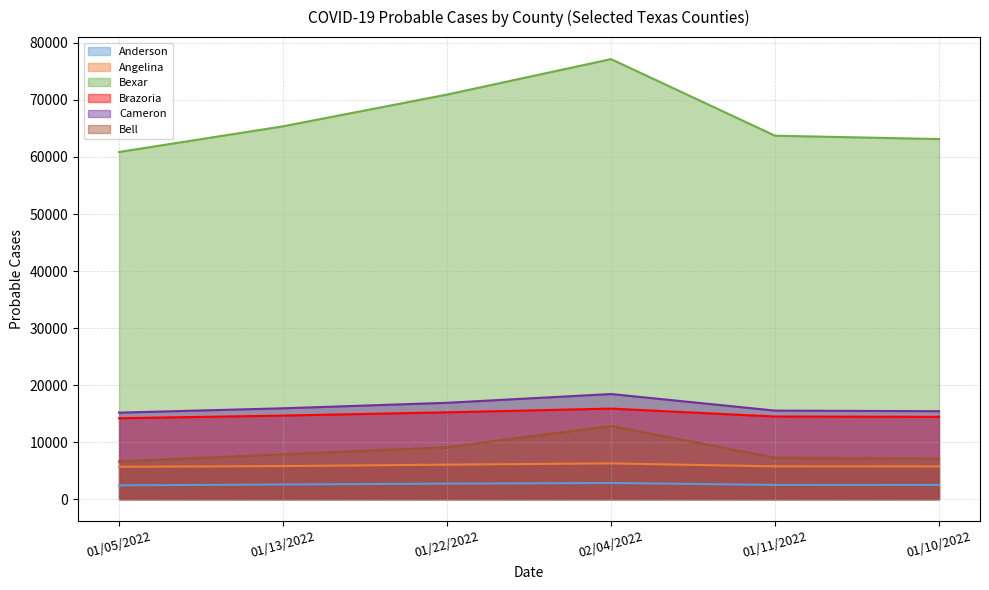

Between 02/04/2022 and 01/11/2022, which series saw the biggest shift?

Bexar